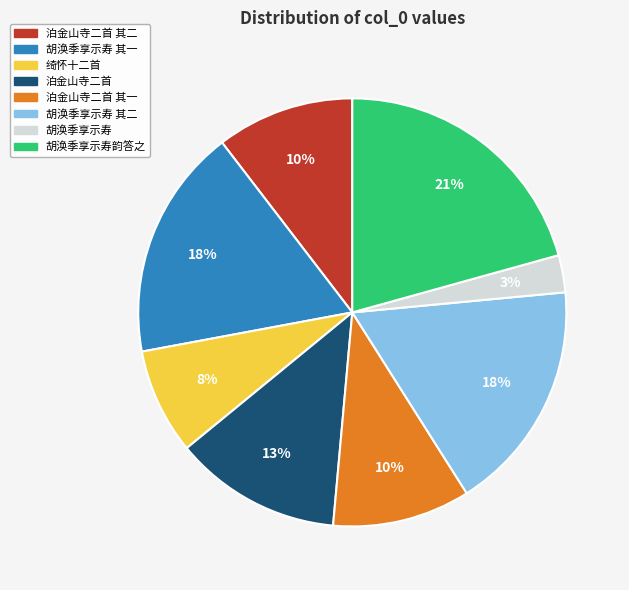

To the nearest percent, what is the difference between the largest and smallest slice percentages?

18%